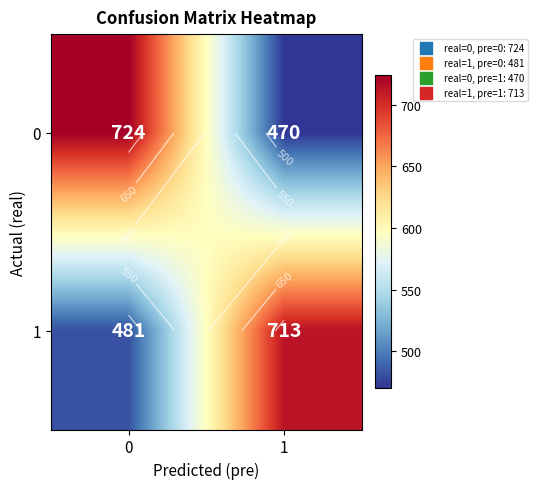

Is the value of 0 at 1 greater than the value of 1 at 0?

No